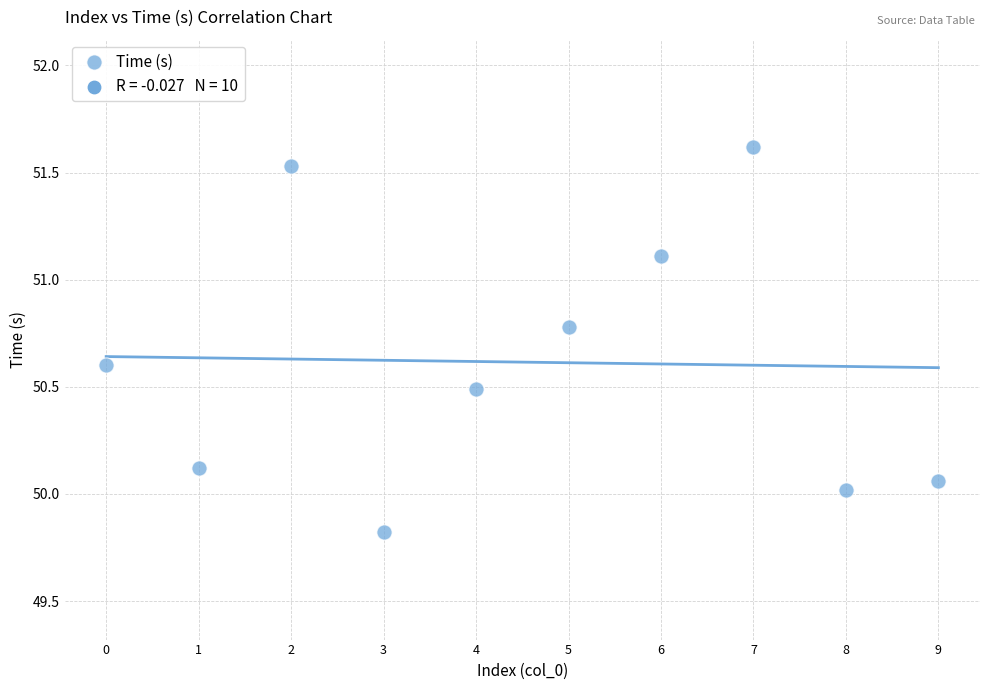

What is the range of Y values (max minus min)?

1.8